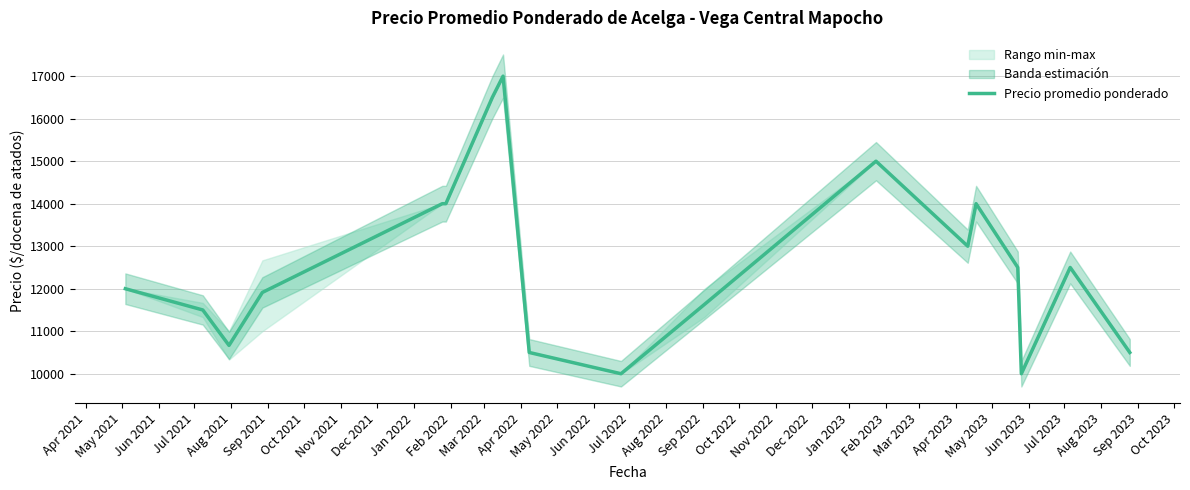

What is the highest value of the Precio promedio ponderado series?

17000.0